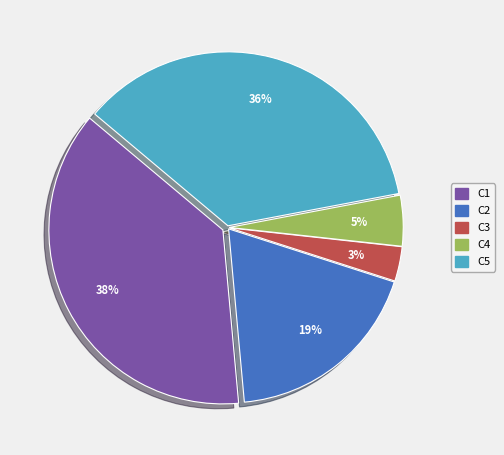

Is there a majority slice in this chart?

No